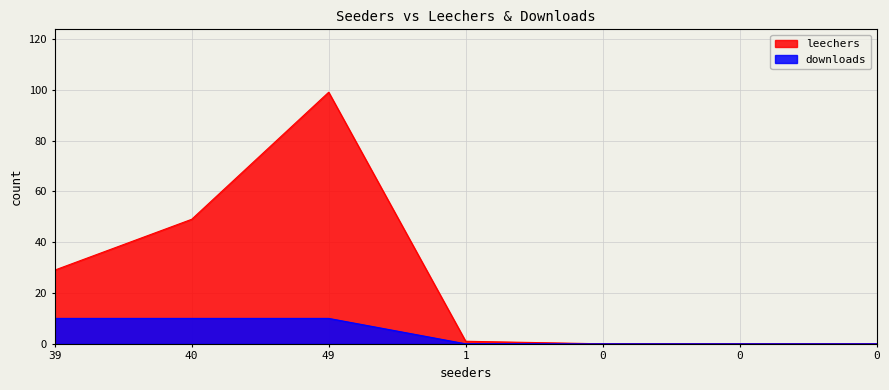

Rank the categories by leechers value from lowest to highest.

0, 0, 0, 1, 39, 40, 49